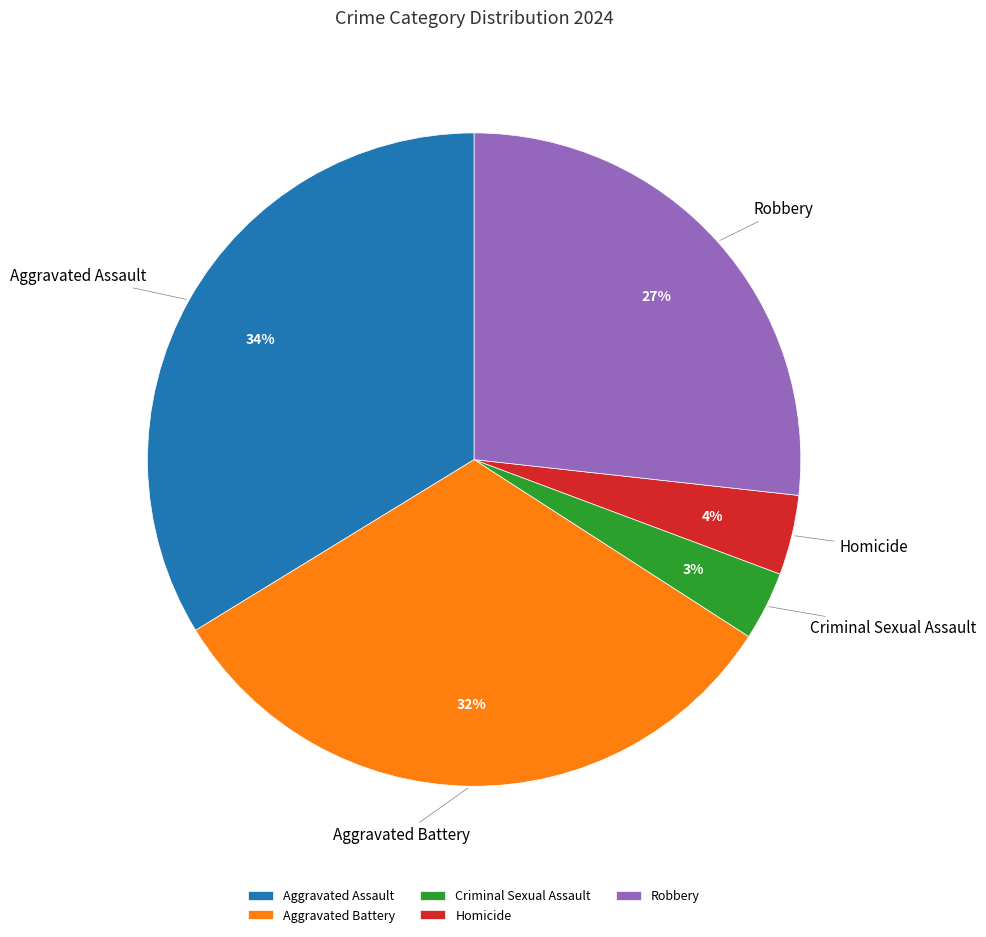

Rank the categories by value from lowest to highest.

Criminal Sexual Assault, Homicide, Robbery, Aggravated Battery, Aggravated Assault